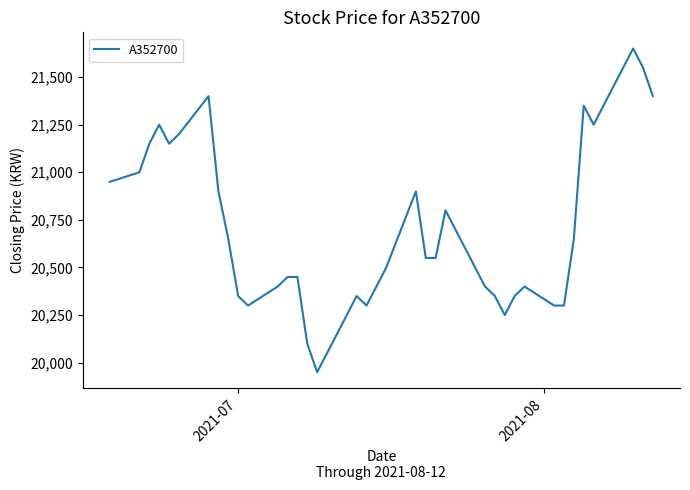

What is the average value?

20718